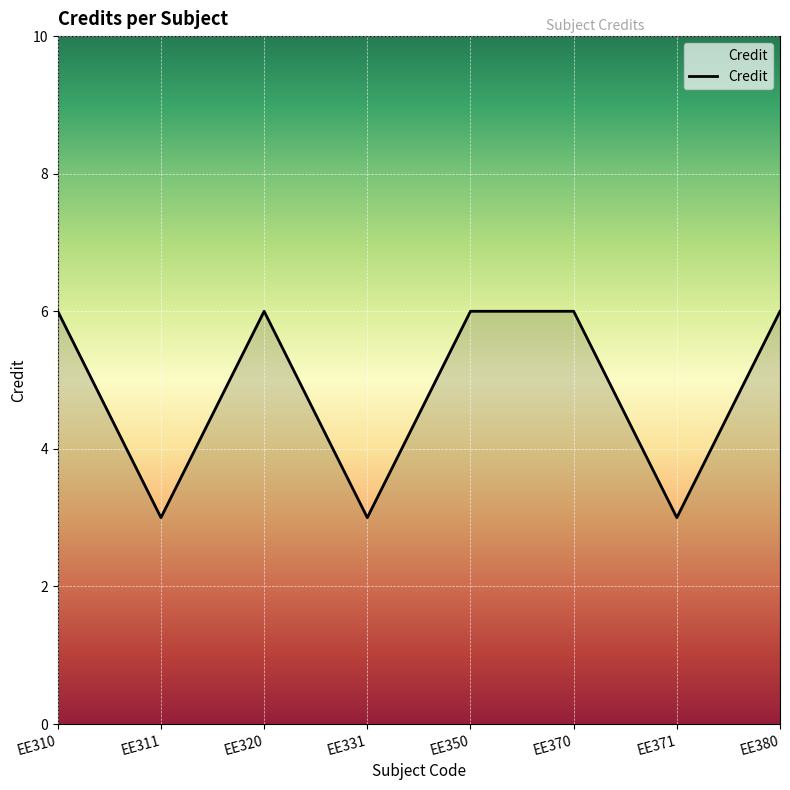

How many values are between 3 and 6?

8